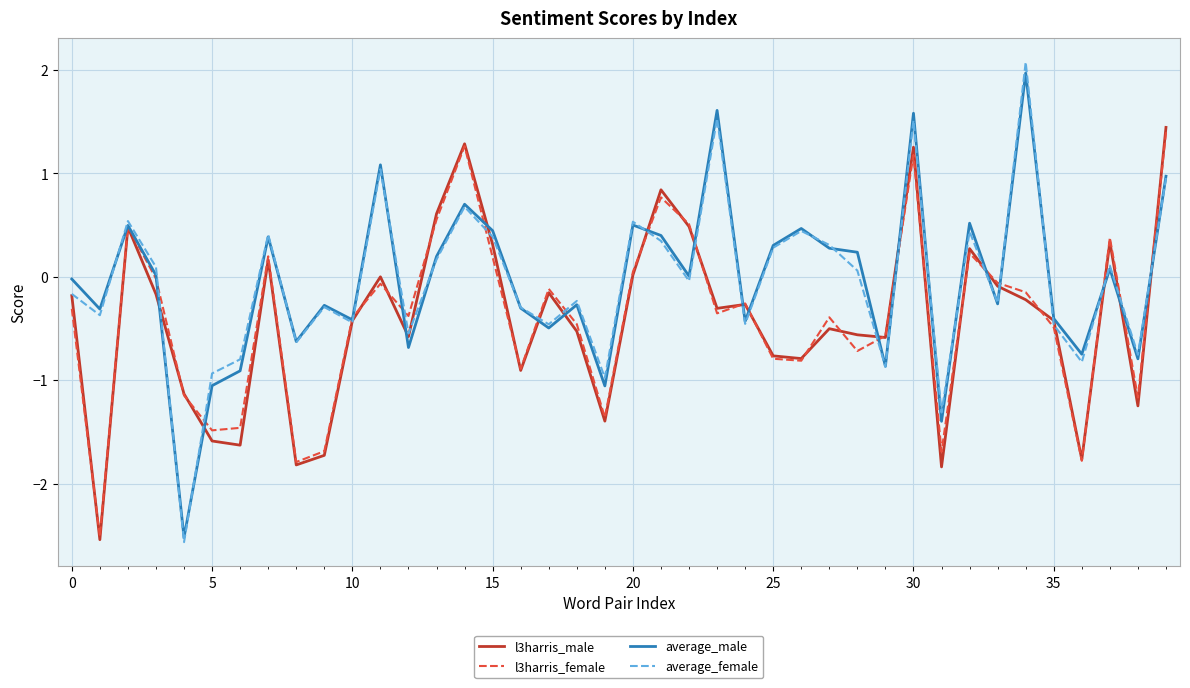

What is the maximum value for l3harris_female?

1.4